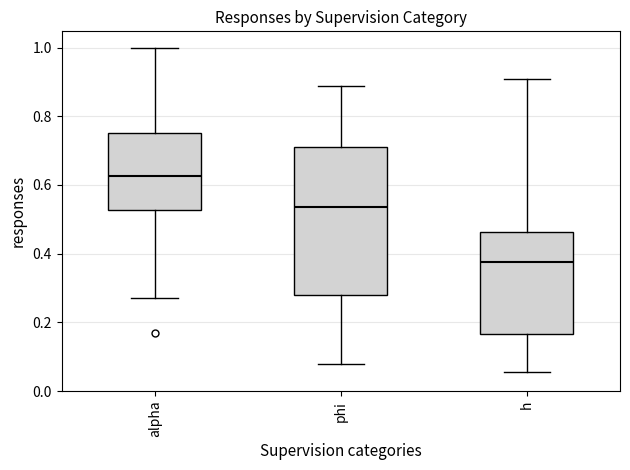

Reading left to right, transcribe this box plot: for each box, give where its median line is, the range the box spans, and where its two whiskers end, as read against the y-axis. The values are not printed on the chart, so give them approximately, as read against the axis.

alpha: median 0.62, box 0.52 to 0.76, whiskers 0.28 to 1.00
phi: median 0.54, box 0.28 to 0.70, whiskers 0.08 to 0.88
h: median 0.38, box 0.16 to 0.46, whiskers 0.06 to 0.90